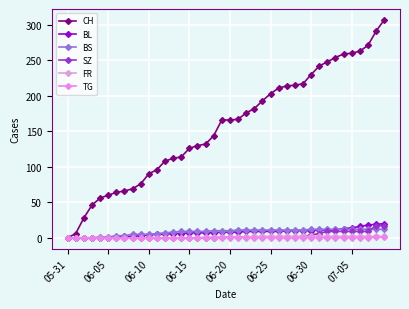

At how many categories does at least one series exceed 78?

30